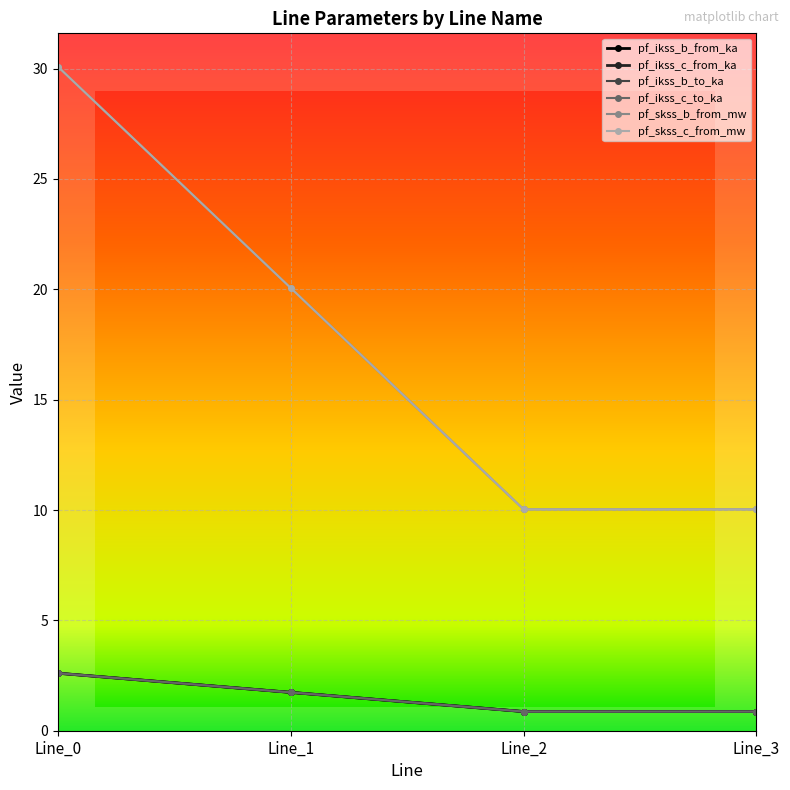

How many categories are shown in the chart?

4